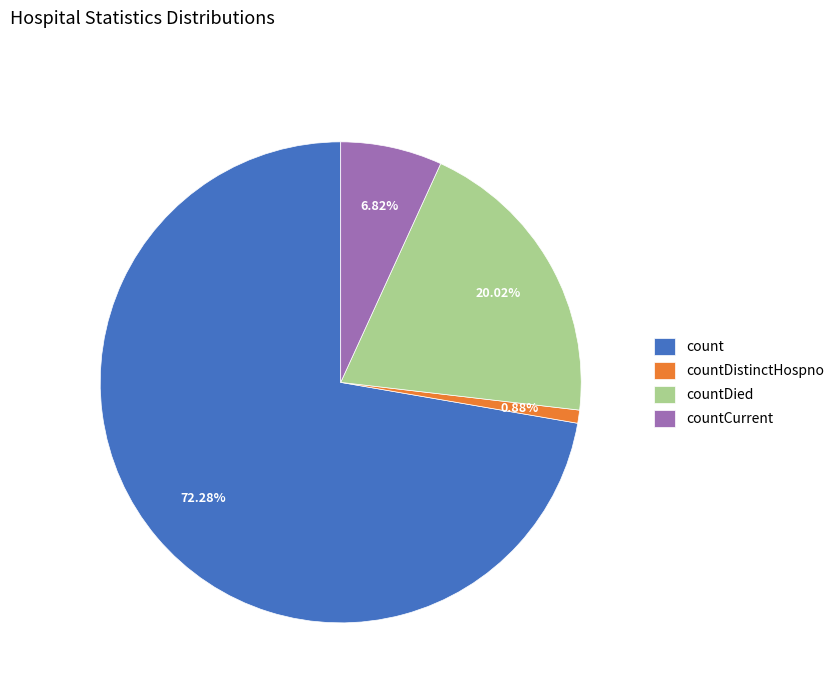

True or false: count accounts for 72% of the total.

True